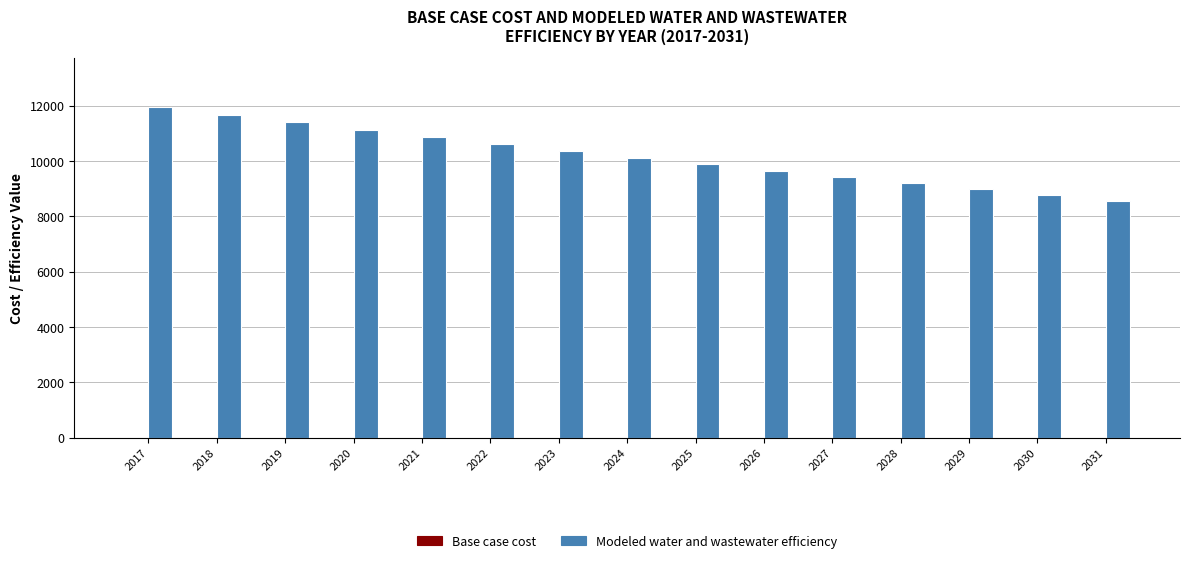

How many bars are there in total?

15